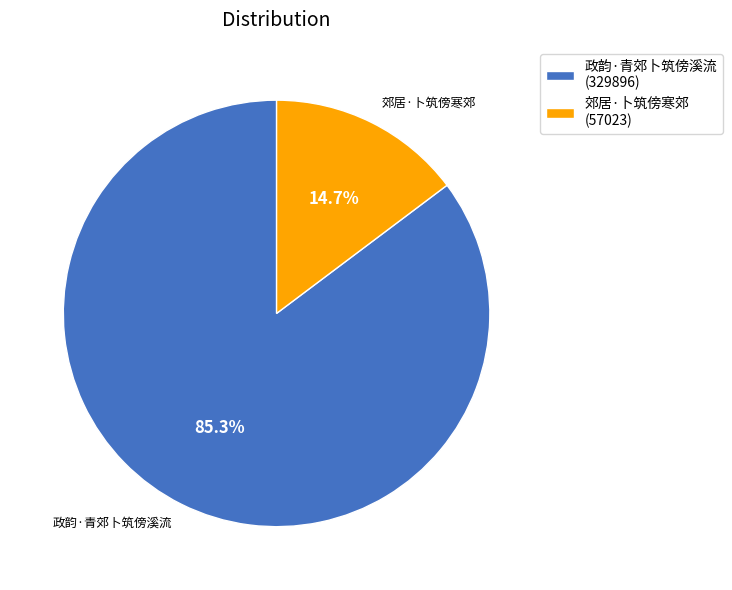

Which has a higher value, 政韵·青郊卜筑傍溪流 or 郊居·卜筑傍寒郊?

政韵·青郊卜筑傍溪流